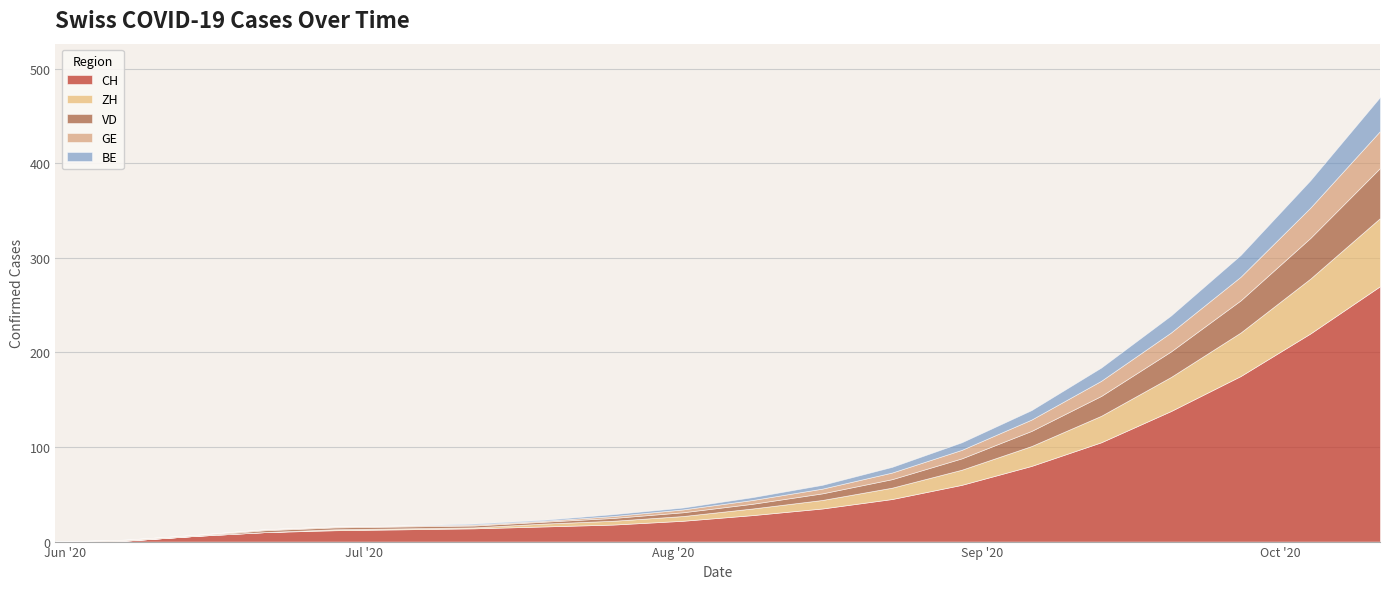

What is the label of the 5th point from the right?

2020-09-13